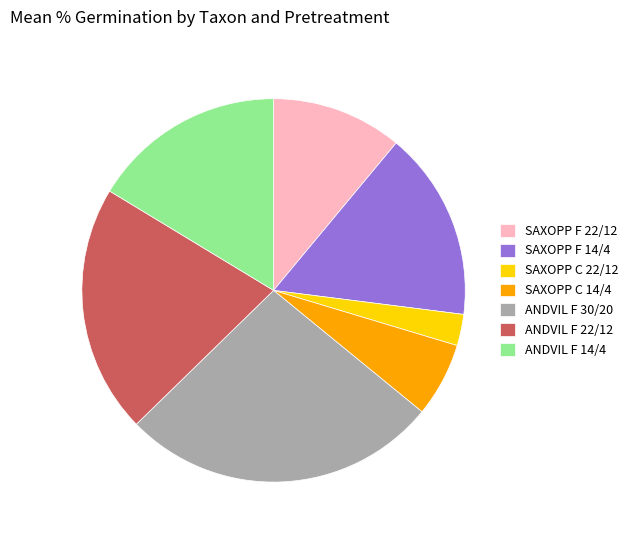

Combined, do SAXOPP C 22/12 and ANDVIL F 22/12 account for over 50%?

No